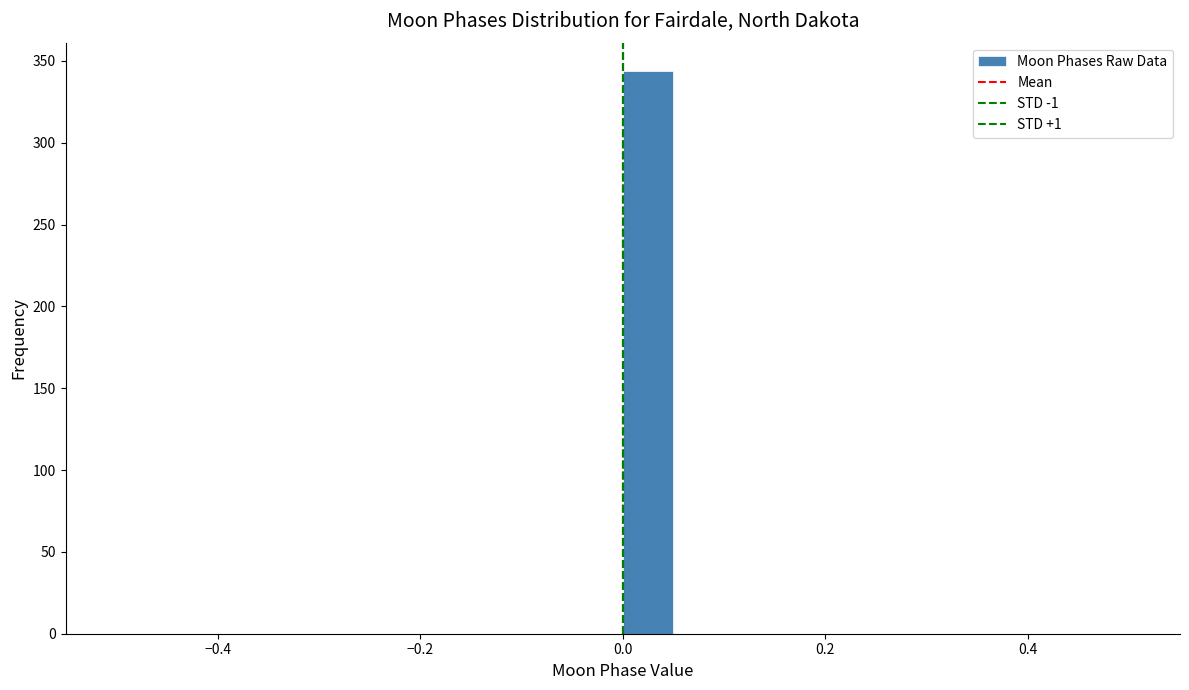

Read against the x-axis, roughly where is the centre of the tallest bar?

0.02